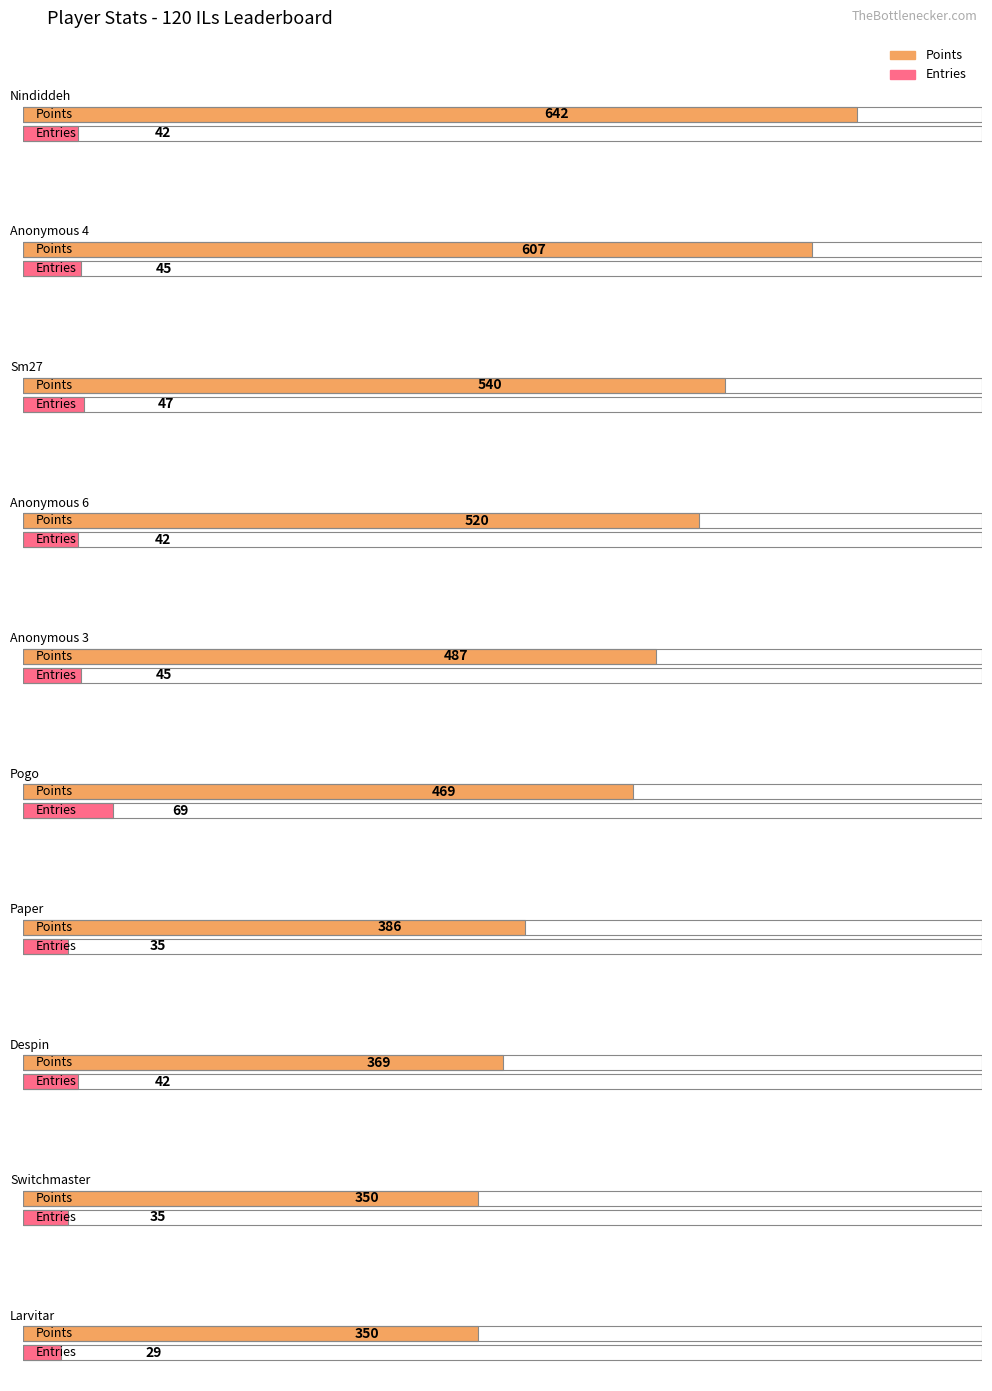

At which label is Entries closest to 49?

Sm27